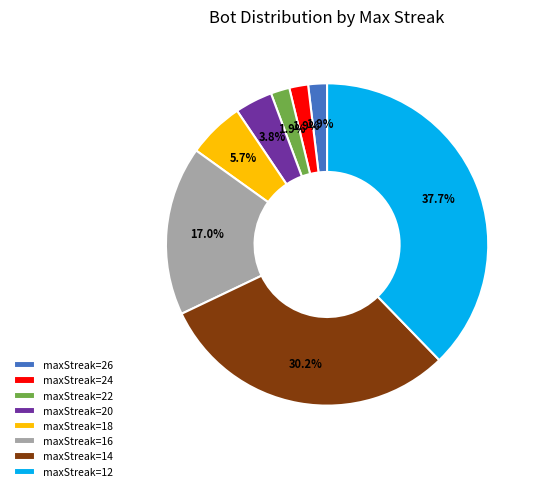

Combined, what portion of the pie is maxStreak=24 and maxStreak=20?

5.7%